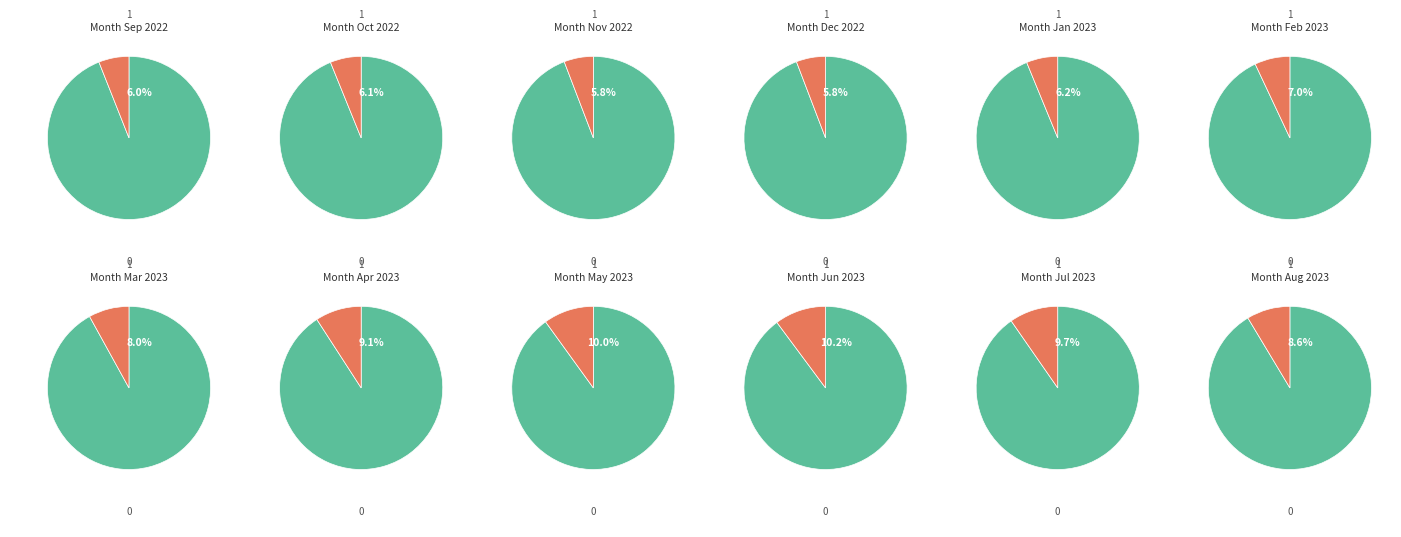

What percentage is NOT represented by 2?

93.0%